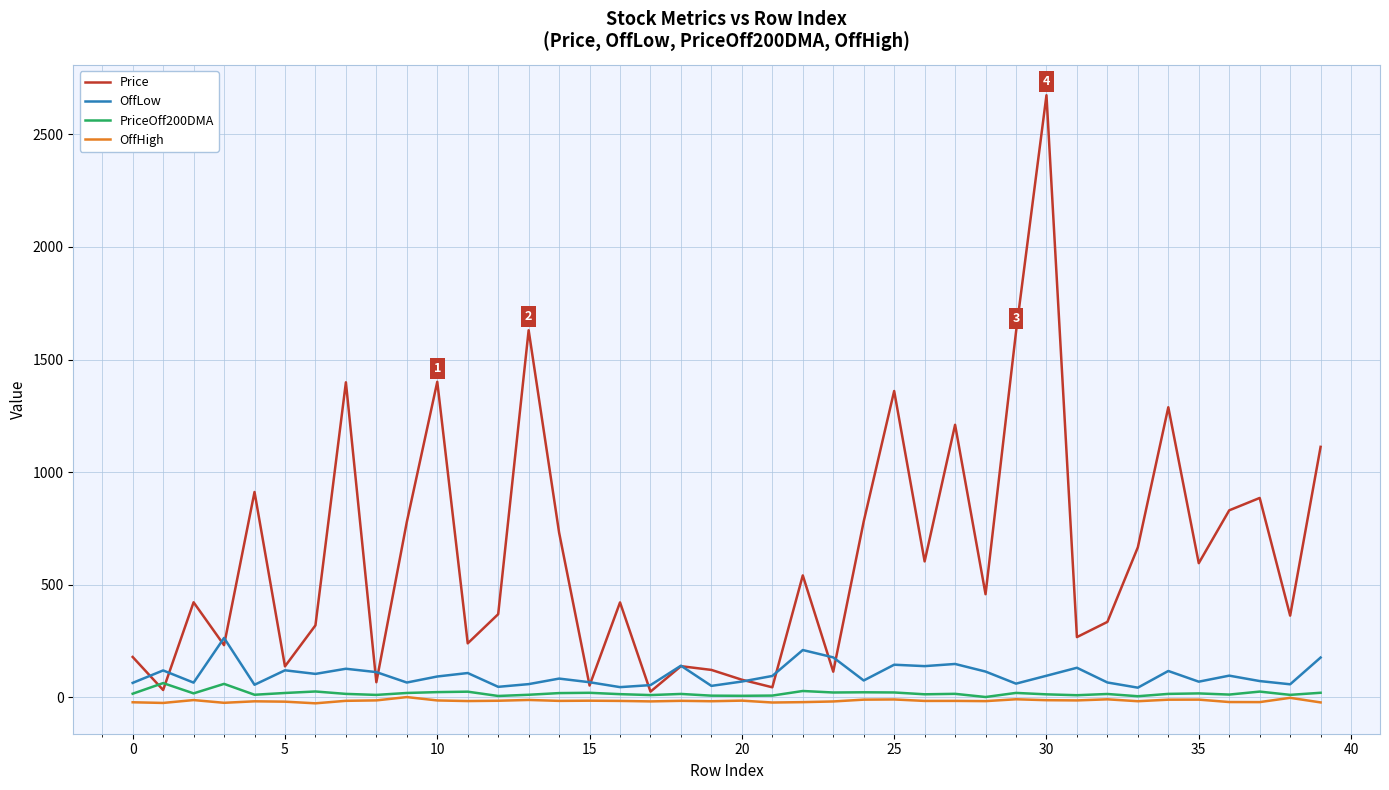

Which series has the largest total across all categories?

Price